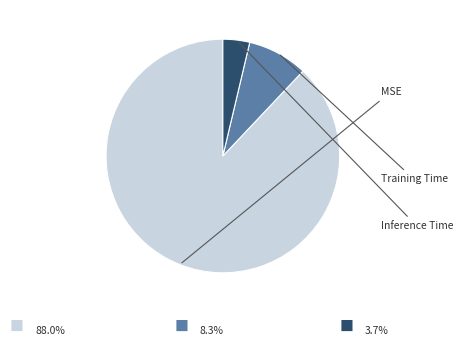

True or false: Inference Time accounts for 4% of the total.

True